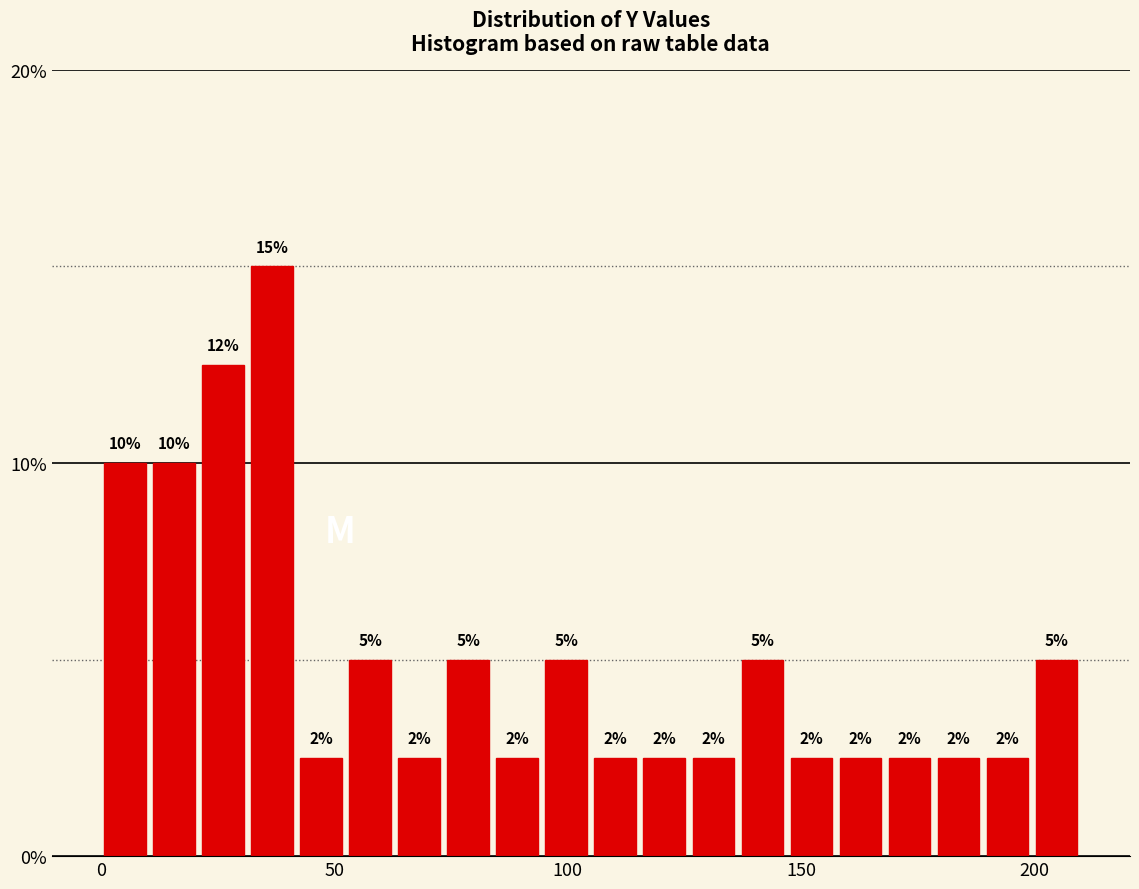

Around what value on the x-axis is the tallest bar? Give the approximate position of its centre, as read against the axis.

35